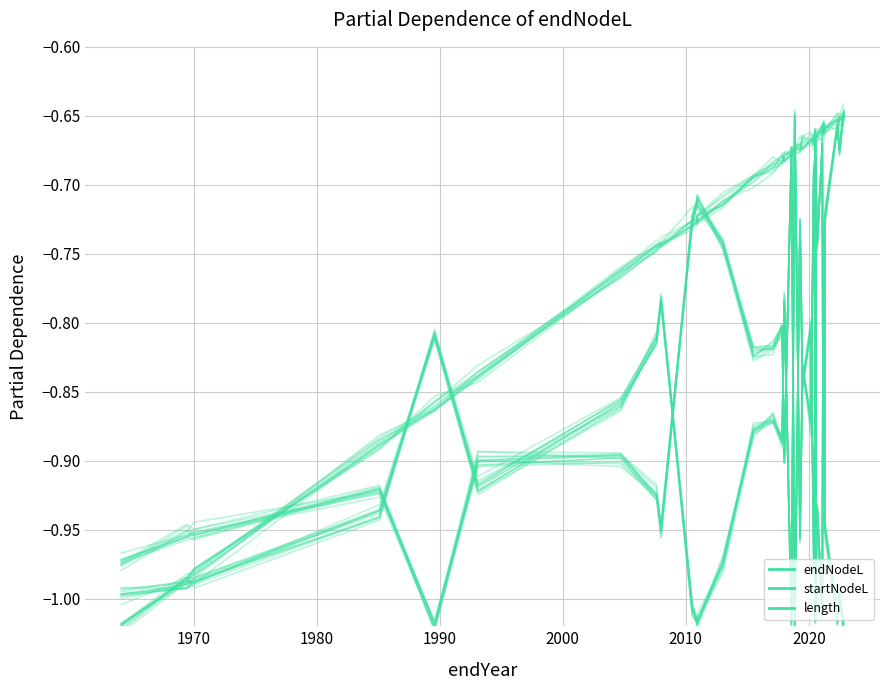

Is the value of length at 34 greater than the value of endNodeL at 37?

No